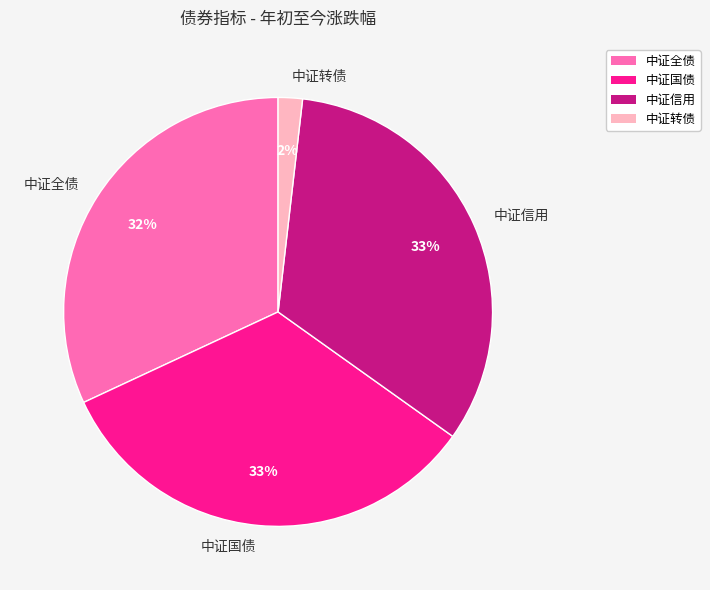

Which category has the smallest portion of the pie?

中证转债